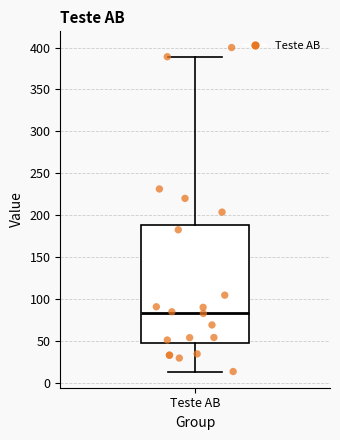

Read this box plot against the y-axis: the position of the median line, the range covered by the box, and the ends of both whiskers. The values are not printed on the chart, so give them approximately, as read against the axis.

median 85, box 45 to 190, whiskers 15 to 390